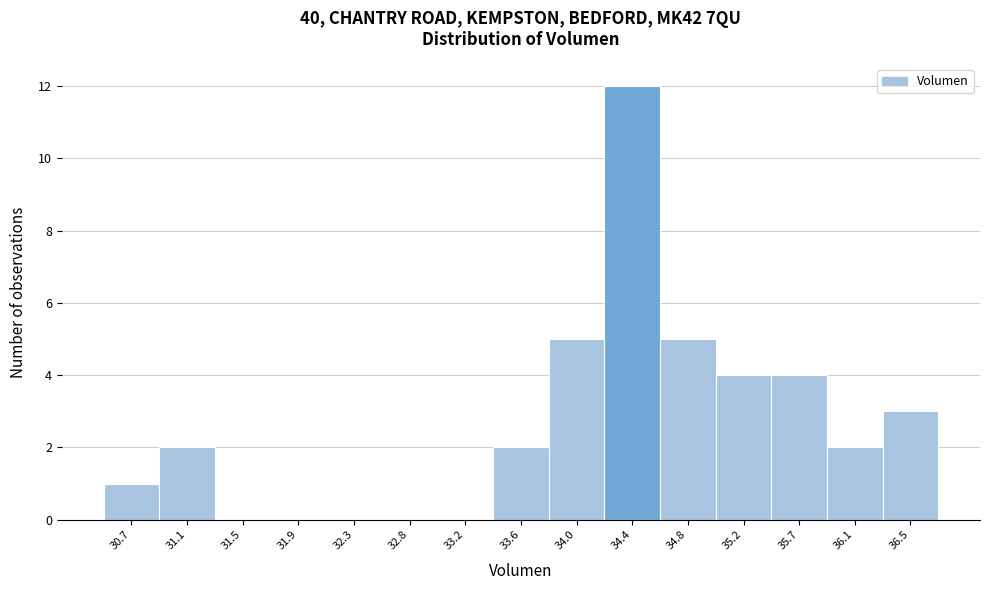

Reading right to left, what are all the values shown in this chart?

36.5=3	36.1=2	35.7=4	35.2=4	34.8=5	34.4=12	34.0=5	33.6=2	33.2=0	32.8=0	32.3=0	31.9=0	31.5=0	31.1=2	30.7=1